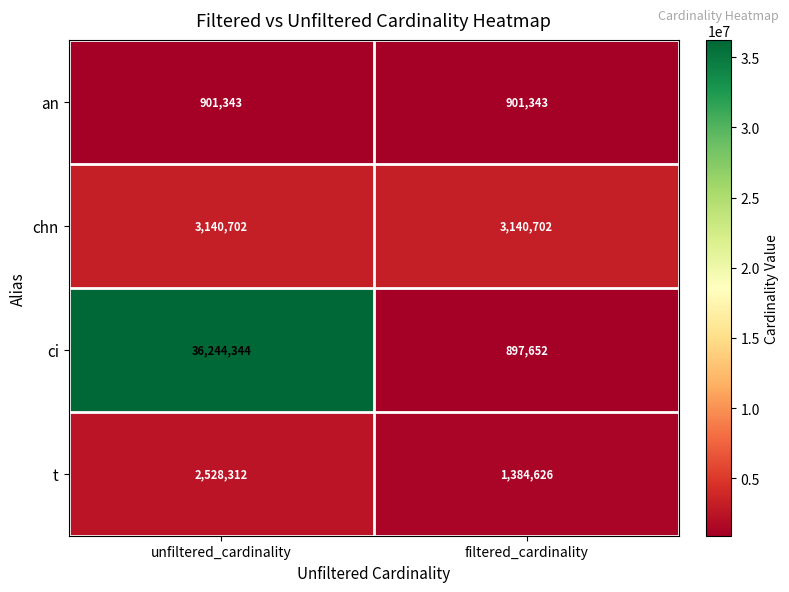

Read the an value at filtered_cardinality.

901343